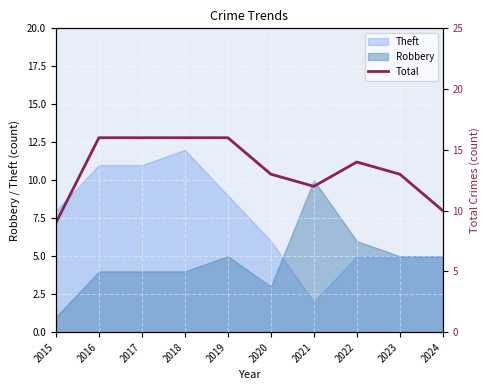

How many lines are shown in the chart?

1